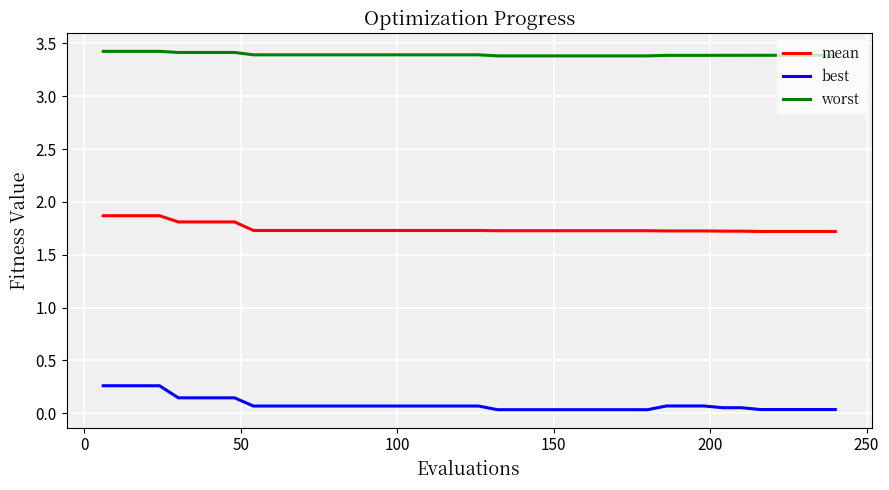

True or false: worst and best intersect in this chart.

False